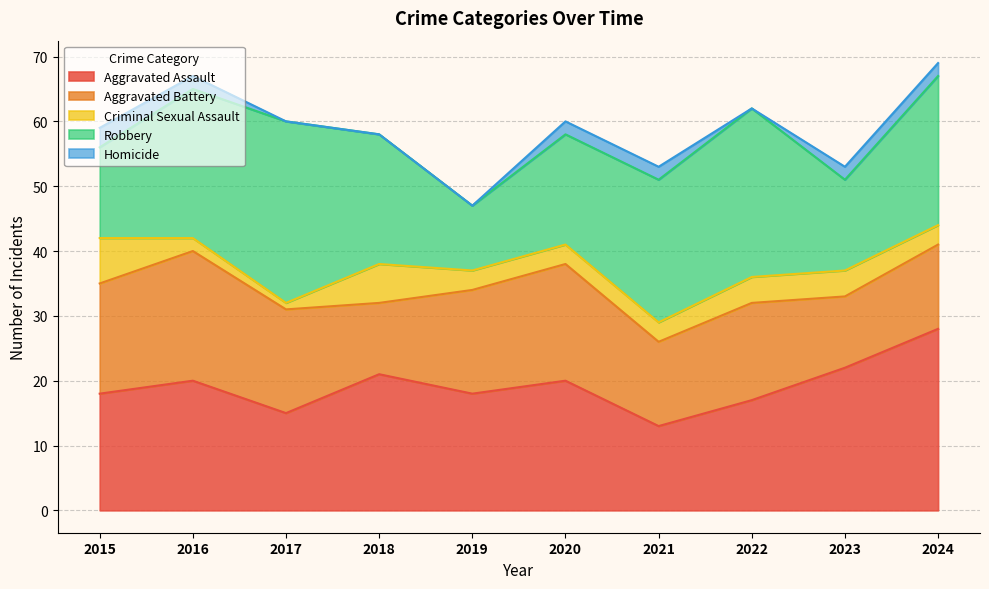

What is the value of the Homicide point at the 6th from the left?

2